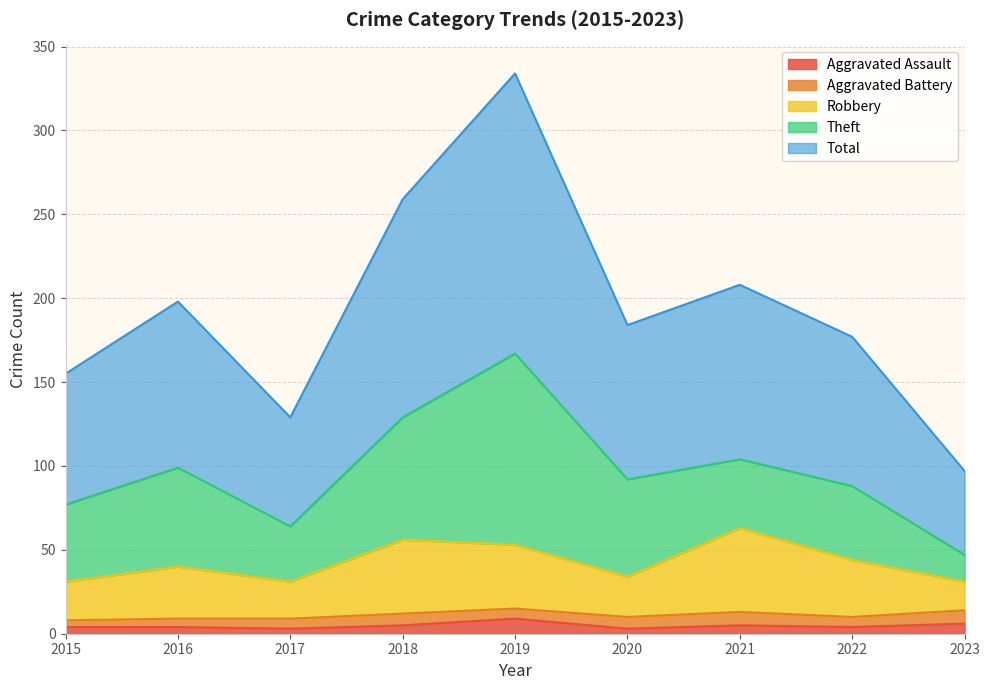

Where is Robbery nearest to the value 47?

2022